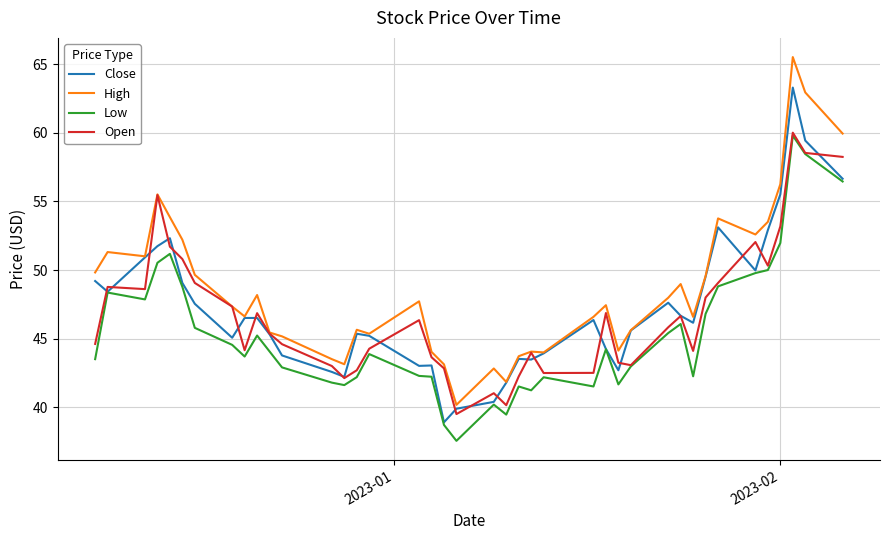

True or false: High and Low cross at least once.

False